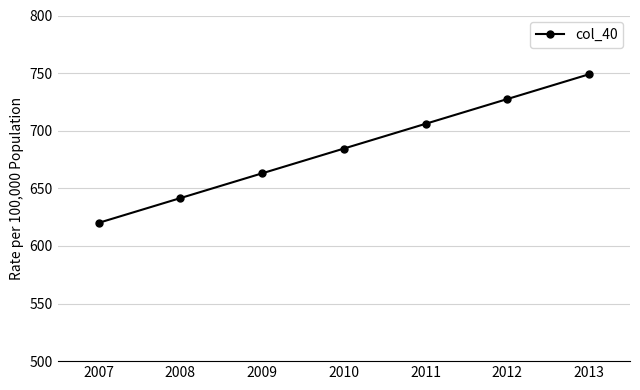

How many lines are shown in the chart?

1